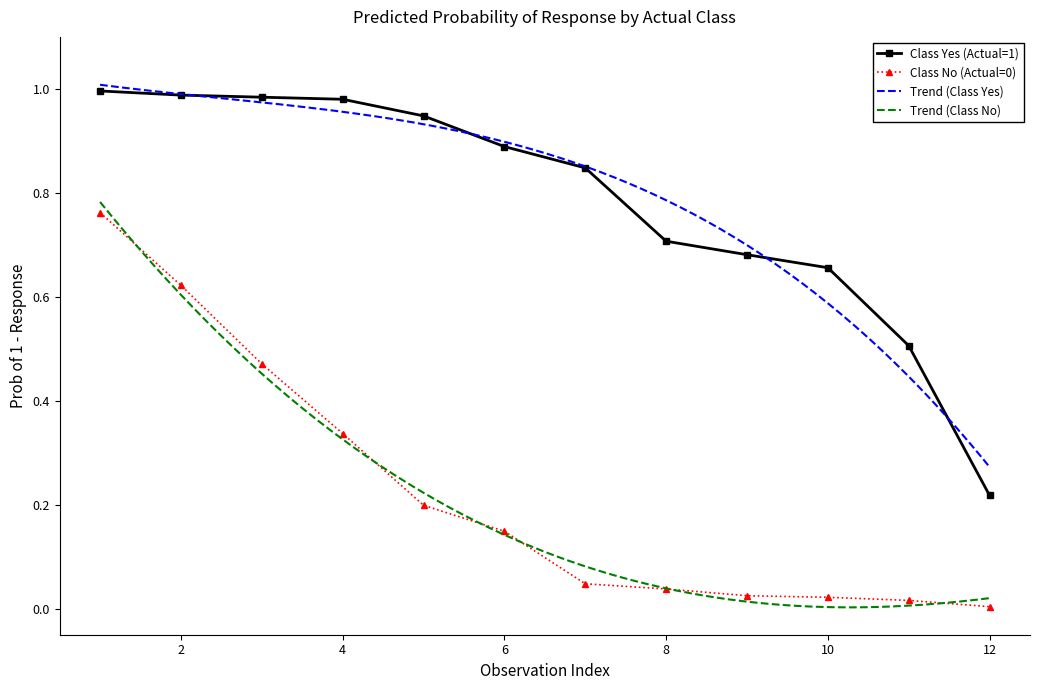

How many data points does each series have?

12